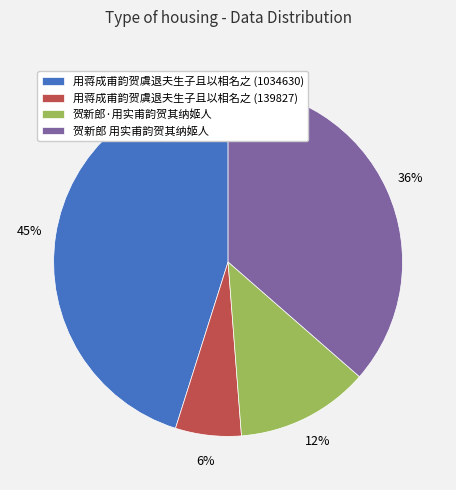

Is the sum of 贺新郎 用实甫韵贺其纳姬人 and 贺新郎·用实甫韵贺其纳姬人 greater than half?

No